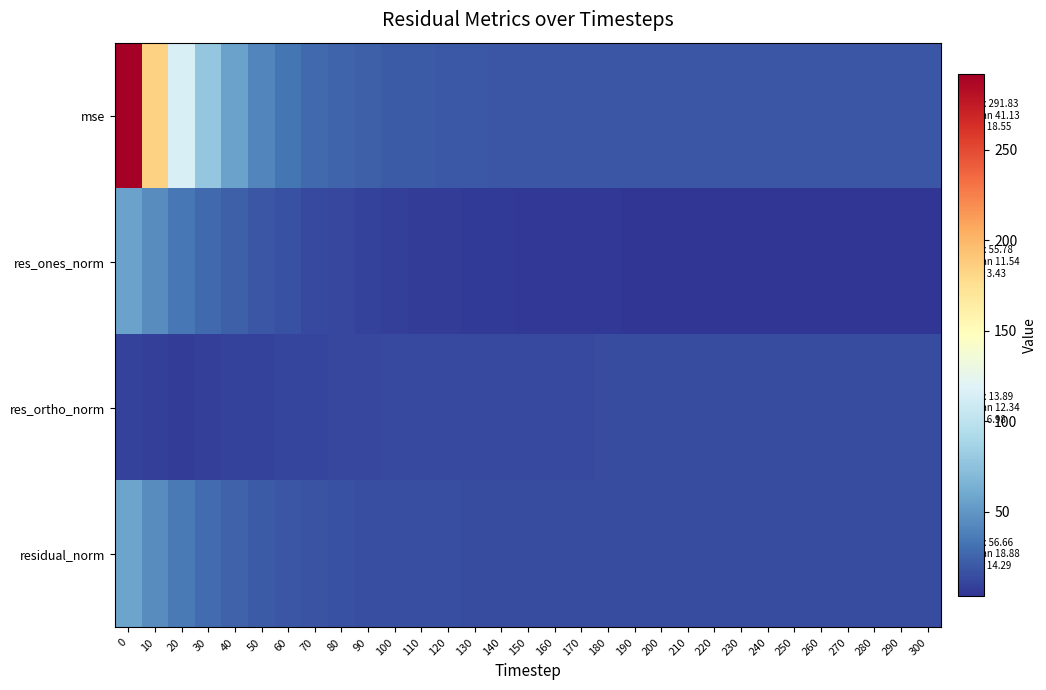

Which series has the widest spread of values?

mse